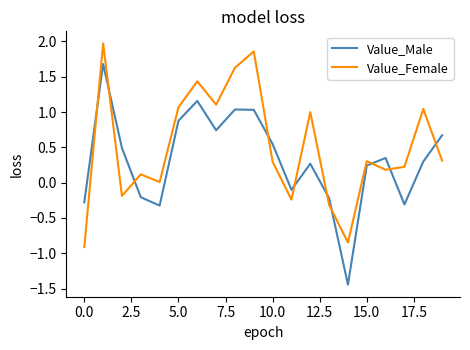

What is the maximum value shown in the chart?

2.0